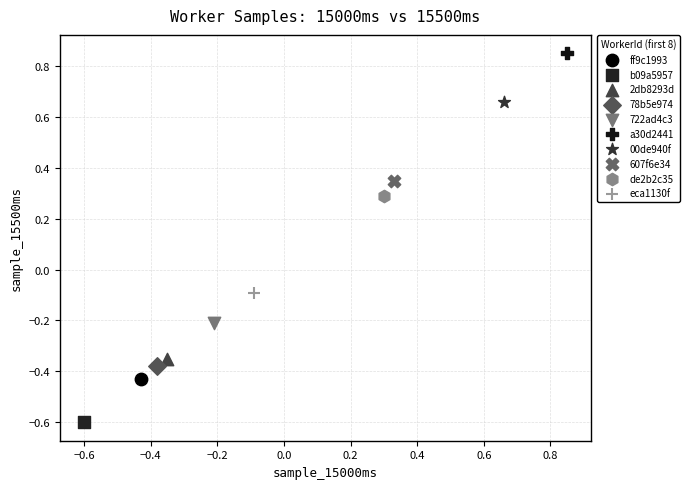

What are all the series names shown in the legend?

ff9c1993, b09a5957, 2db8293d, 78b5e974, 722ad4c3, a30d2441, 00de940f, 607f6e34, de2b2c35, eca1130f